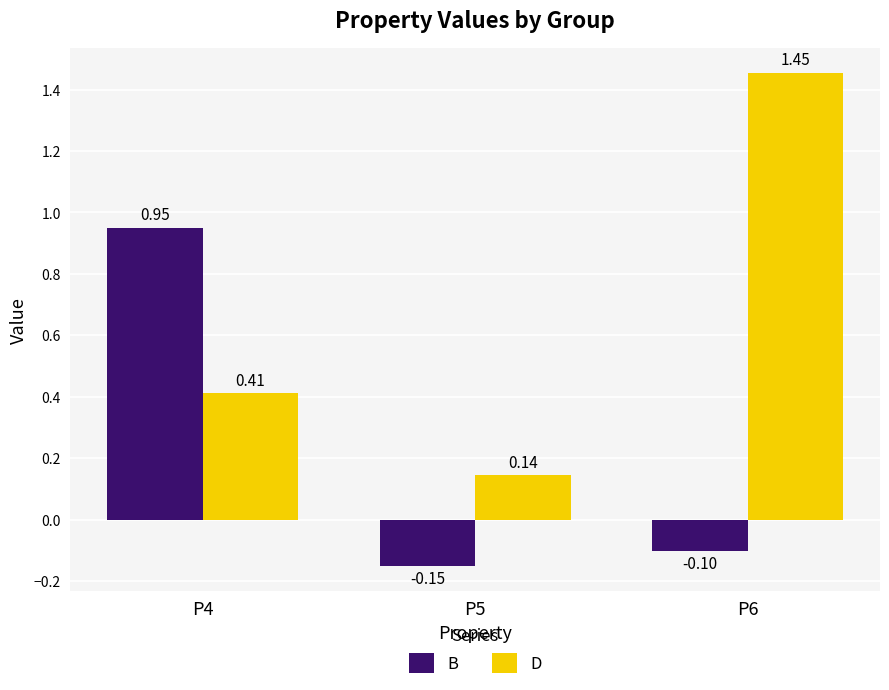

What is the difference between the B values at P4 and P5?

1.1